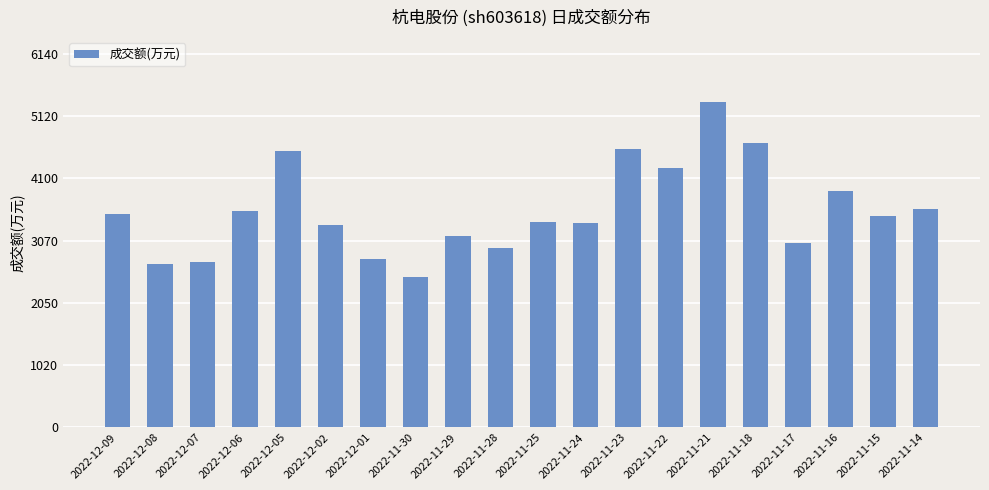

Where does the data first go above 3475?

2022-12-09